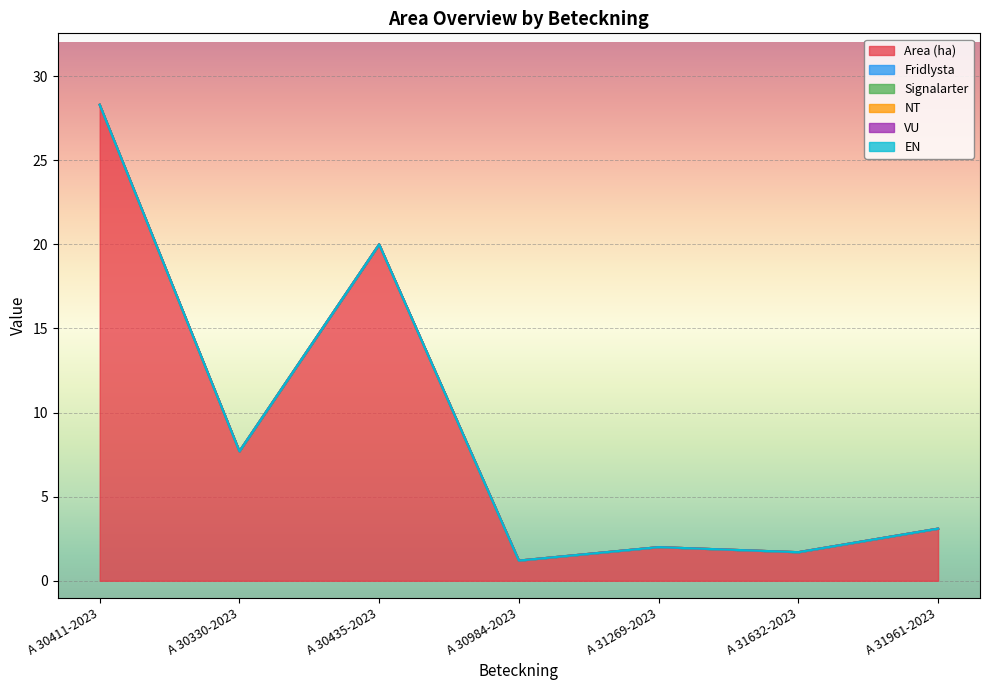

Does the chart display data point markers on the line(s)?

No